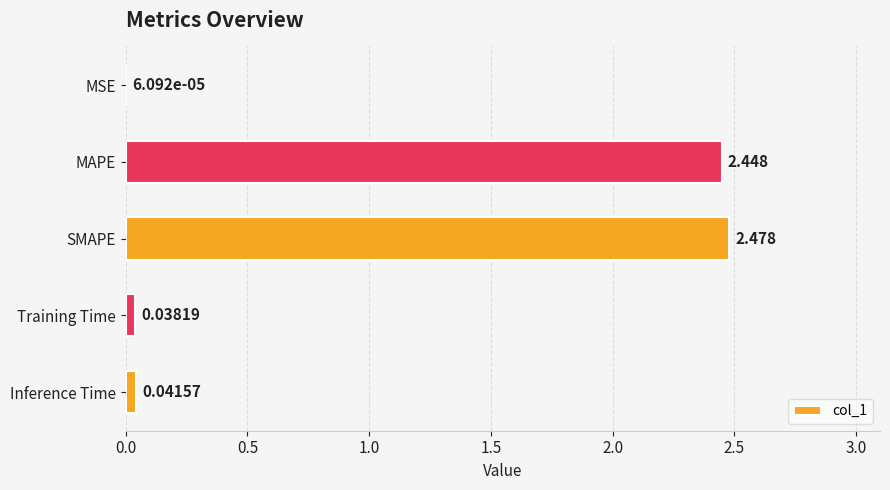

Which has a higher value, Inference Time or MSE?

Inference Time